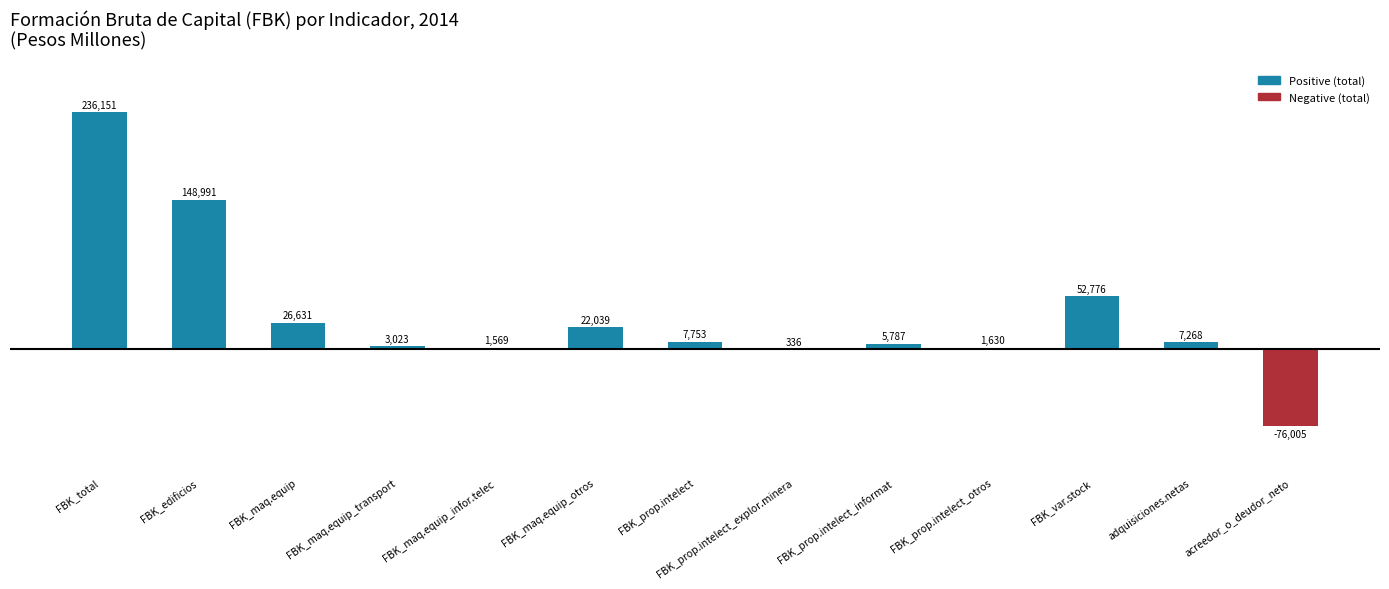

At which label is the value closest to 80073?

FBK_var.stock